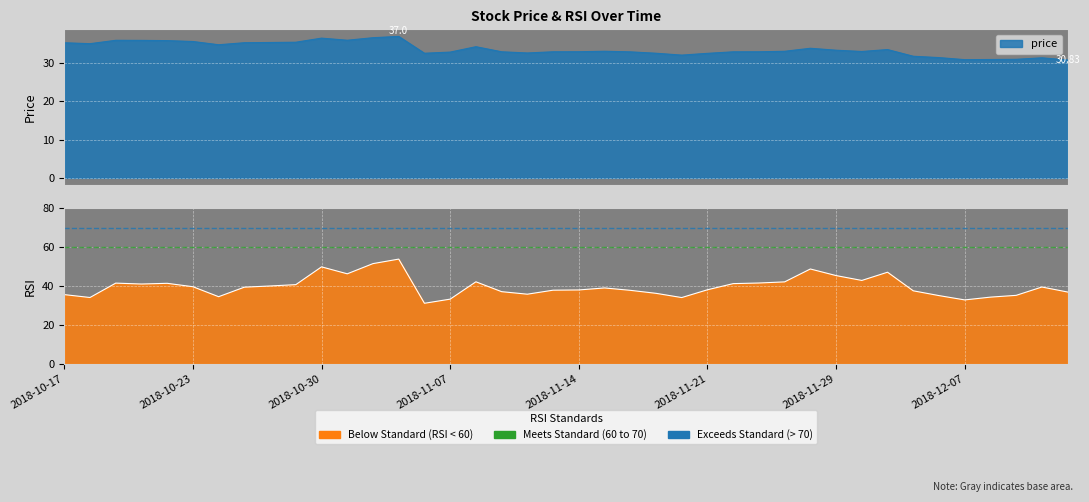

Is it true that price equals 36.7 at 2018-11-03?

True